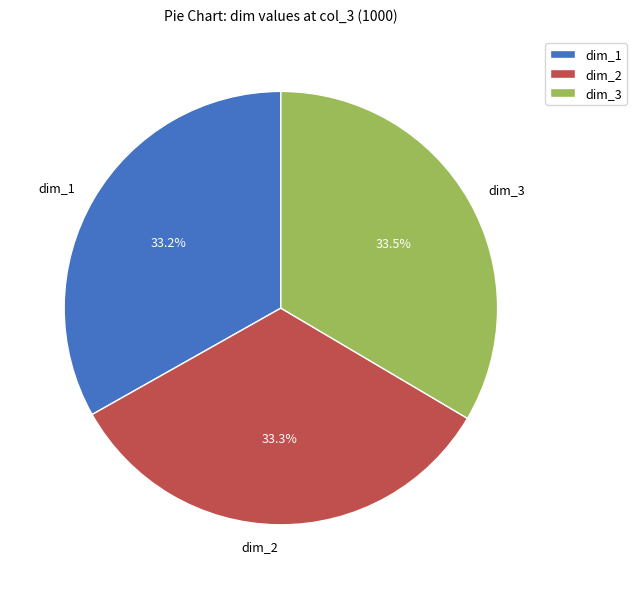

Is there a majority slice in this chart?

No